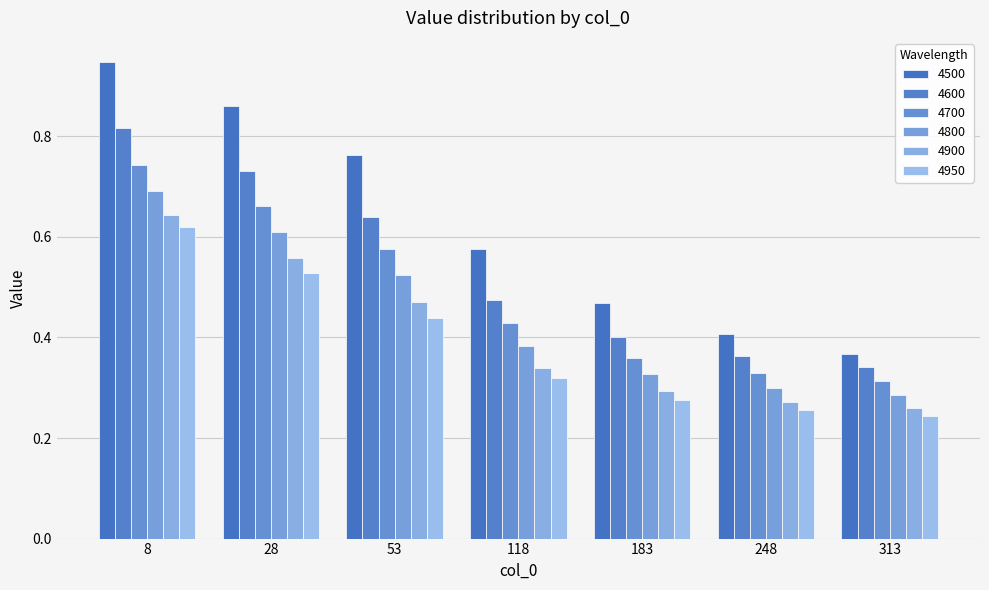

What is the sum of all 4700 values?

3.4